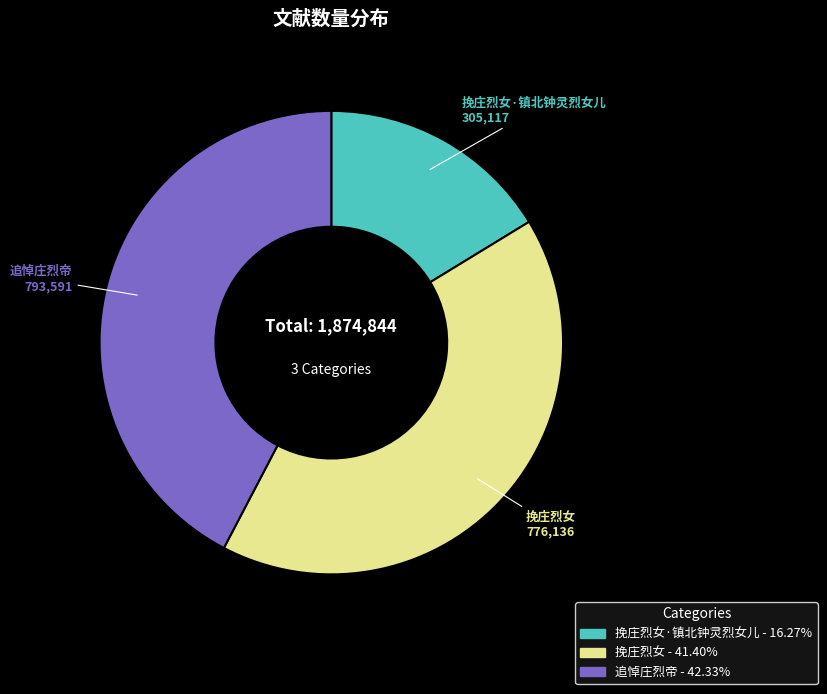

Is there any slice that represents more than half of the pie?

No